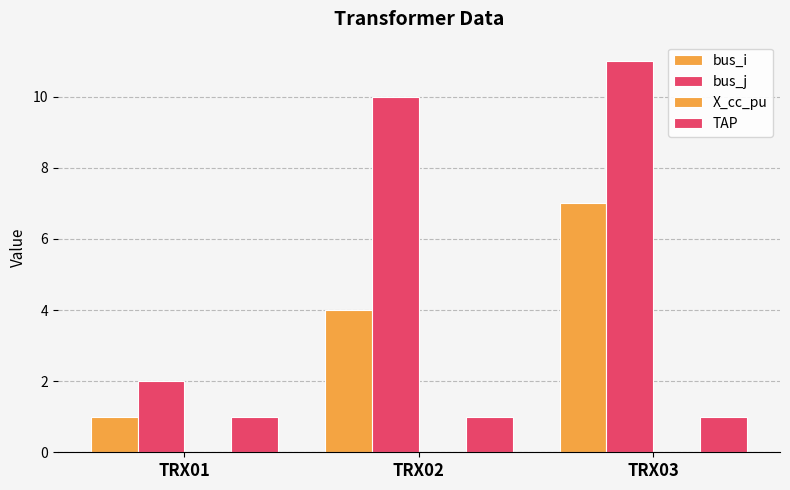

What is the greatest value displayed?

11.0